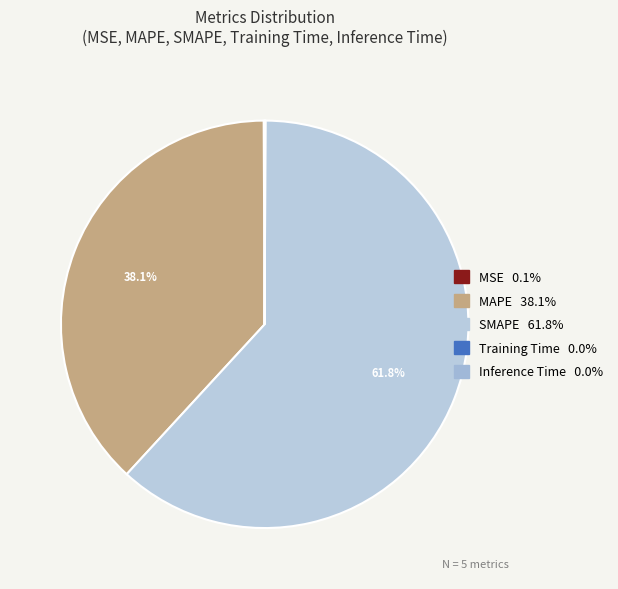

Which category has the biggest portion of the pie?

SMAPE